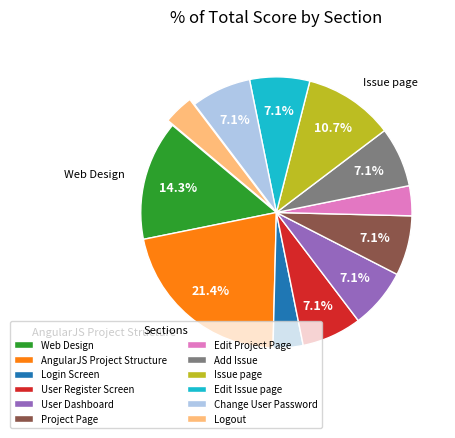

How many segments does this pie chart have?

12